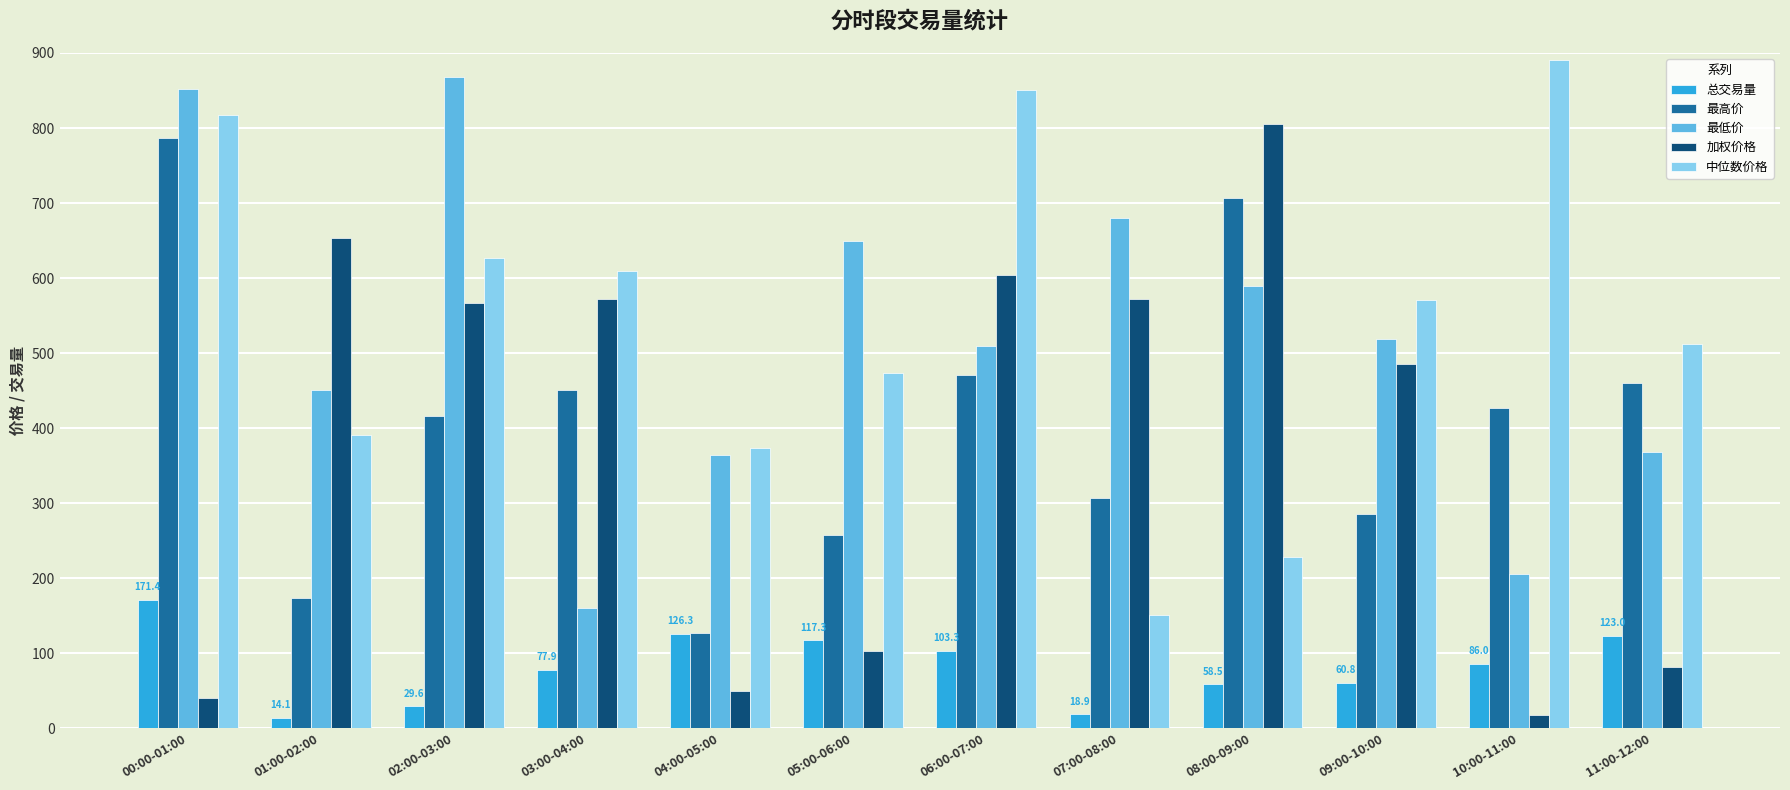

Between 09:00-10:00 and 11:00-12:00, which series saw the biggest shift?

加权价格